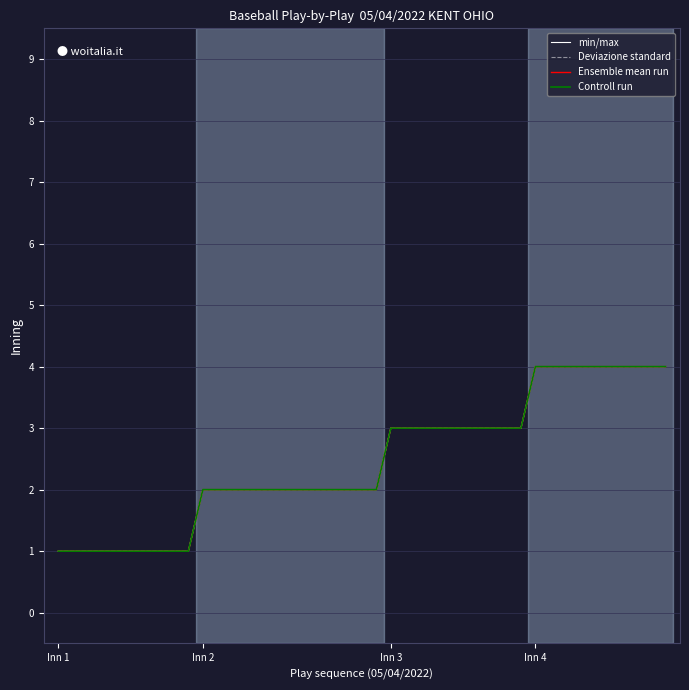

Does the chart have visible grid lines?

Yes